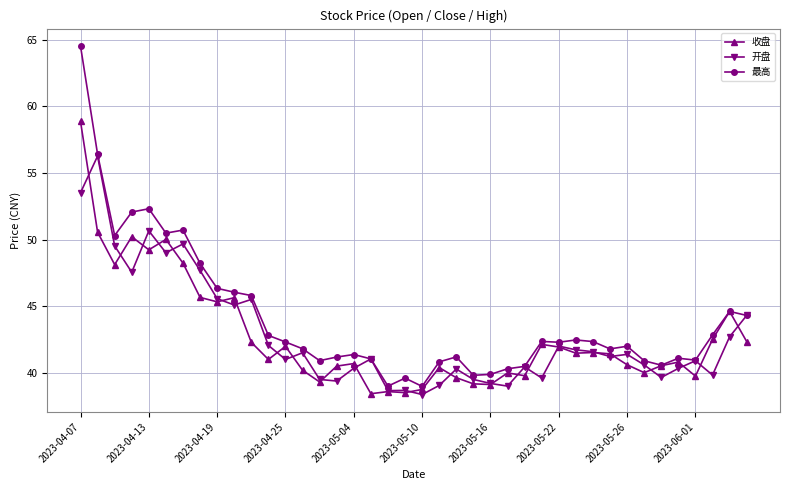

What is the minimum value shown in the chart?

38.4